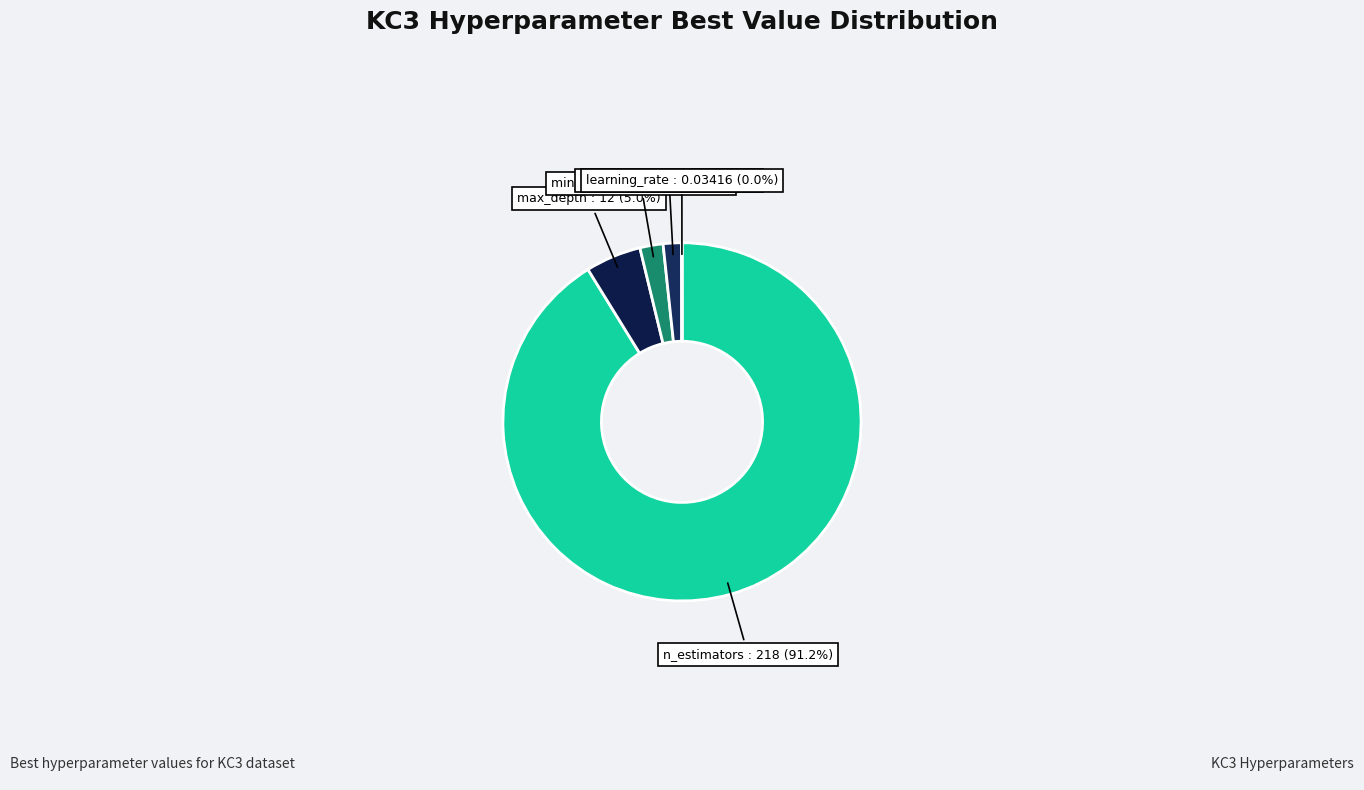

What is the ratio of the value at max_depth to the value at min_samples_split?

2.4